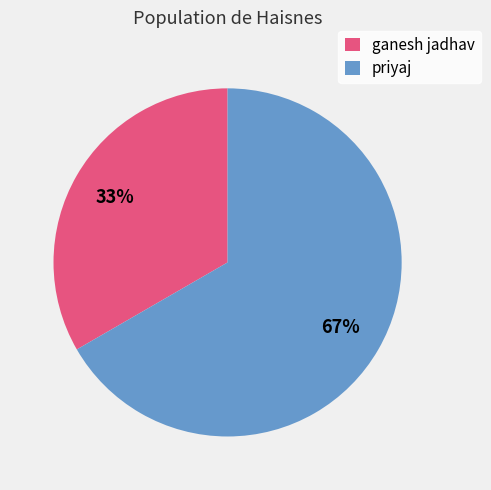

Which has a higher value, priyaj or ganesh jadhav?

priyaj